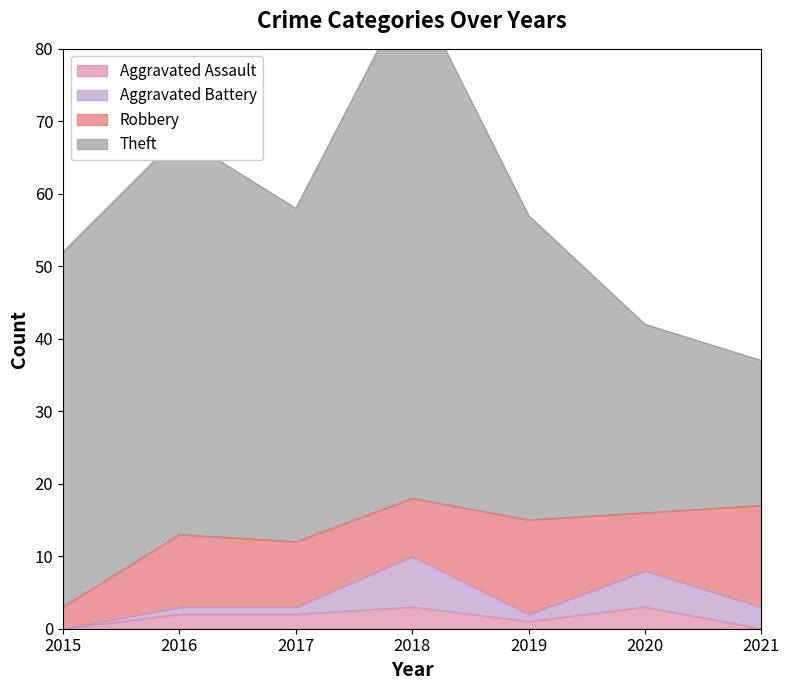

Rank the series by their maximum value, from highest to lowest.

Theft, Robbery, Aggravated Battery, Aggravated Assault